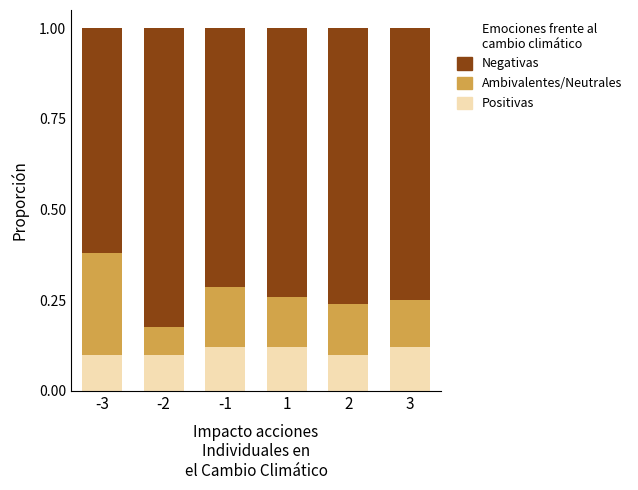

Is it true that Positivas equals 0.1 at -1?

True